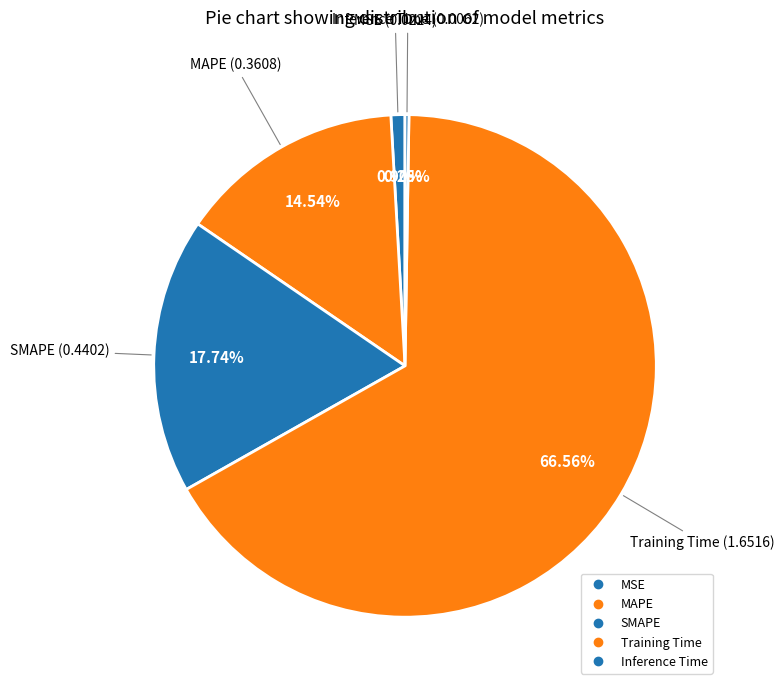

What percentage is the MAPE slice, to the nearest percent?

15%